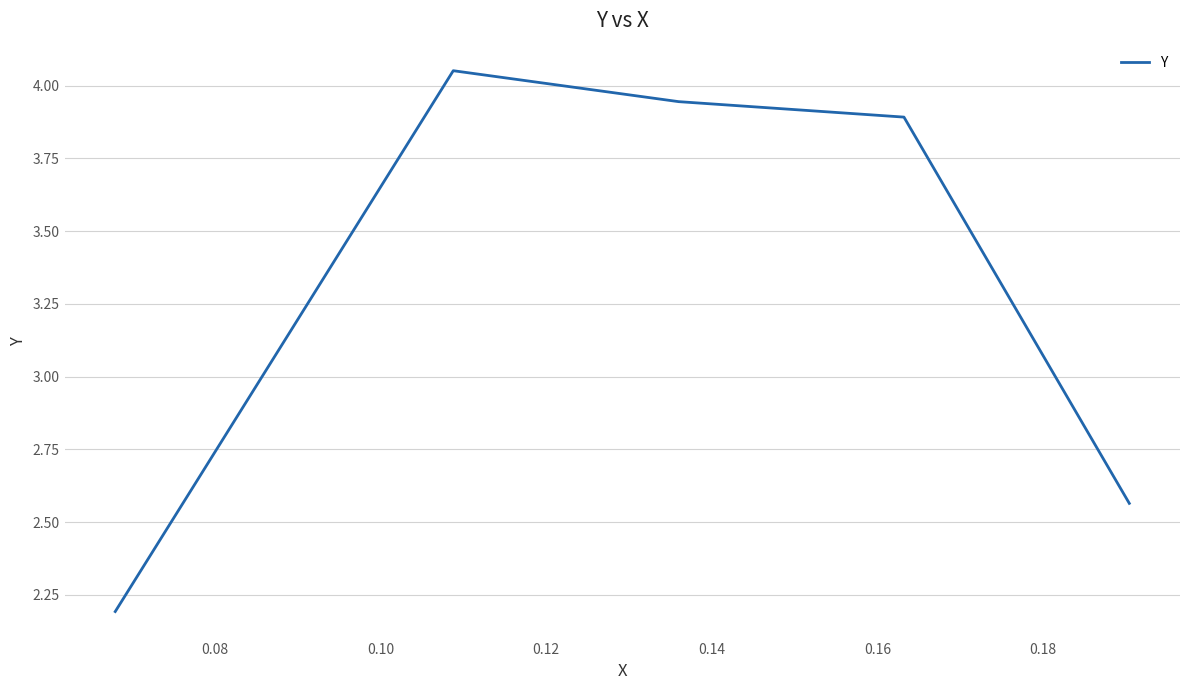

What is the minimum value shown in the chart?

2.2